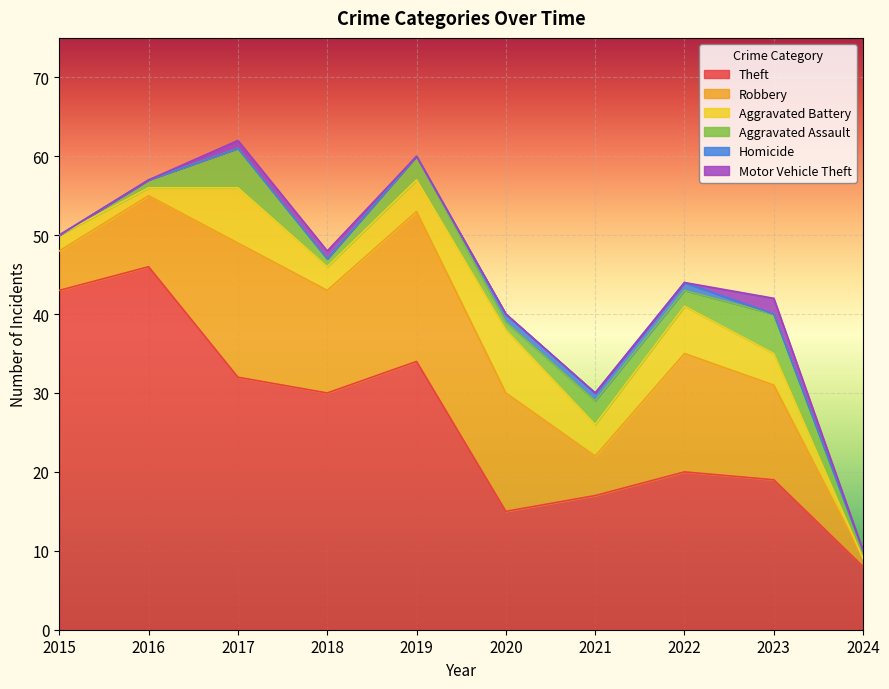

At how many categories does at least one series exceed 22?

5